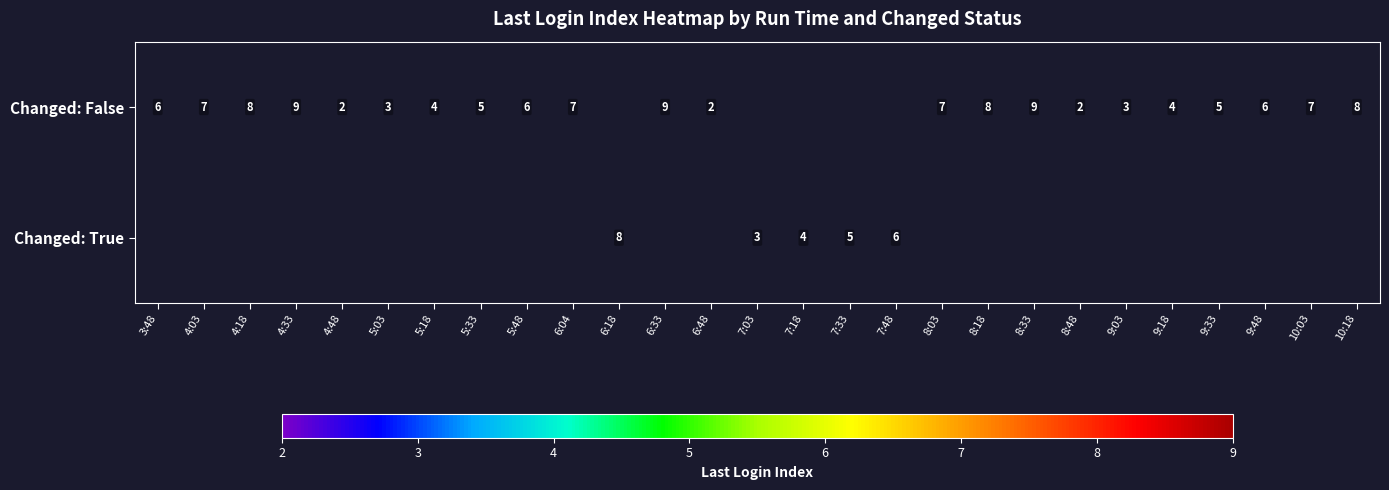

How many series are shown in this chart?

2